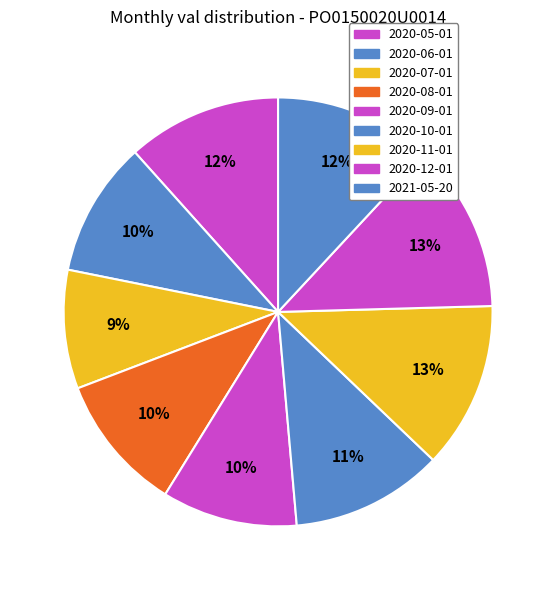

Rank the categories by value from lowest to highest.

2020-07-01, 2020-06-01, 2020-09-01, 2020-08-01, 2020-10-01, 2020-05-01, 2021-05-20, 2020-11-01, 2020-12-01